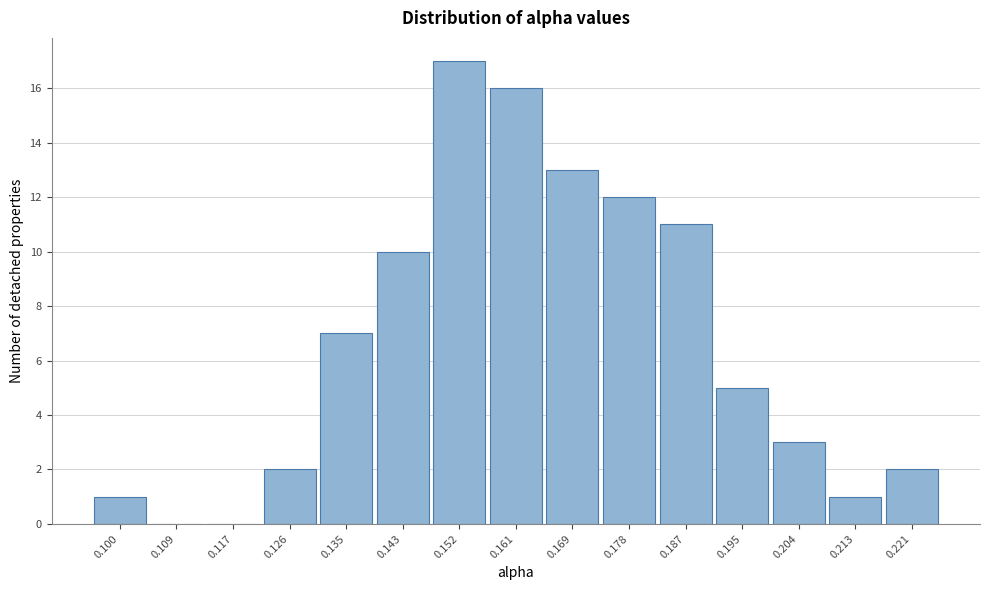

Reading left to right, what are all the values shown in this chart?

0.100=1	0.109=0	0.117=0	0.126=2	0.135=7	0.143=10	0.152=17	0.161=16	0.169=13	0.178=12	0.187=11	0.195=5	0.204=3	0.213=1	0.221=2